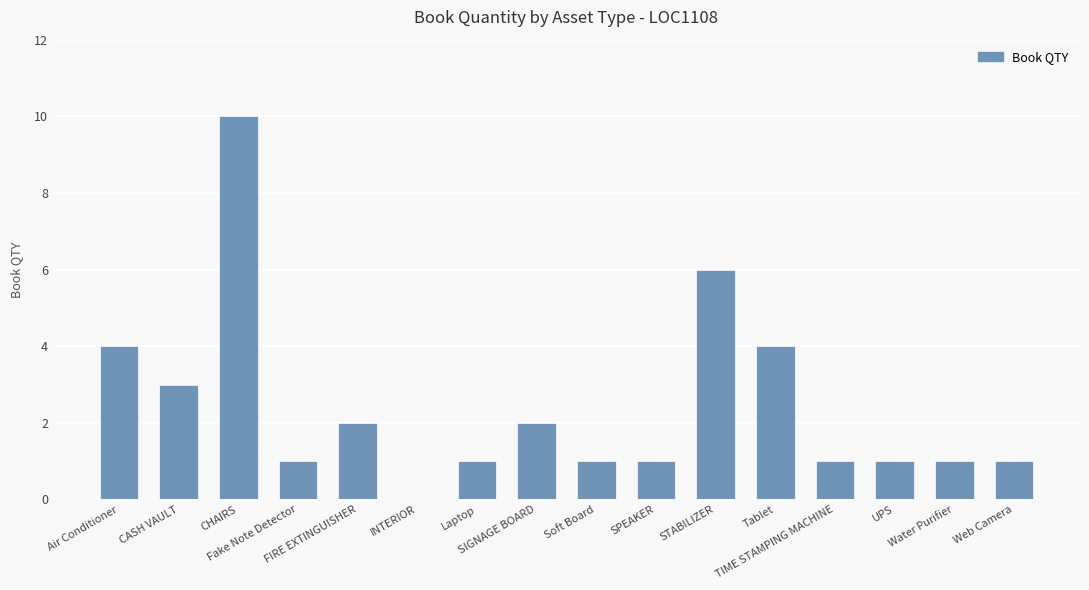

Which category has the highest value across all series?

CHAIRS